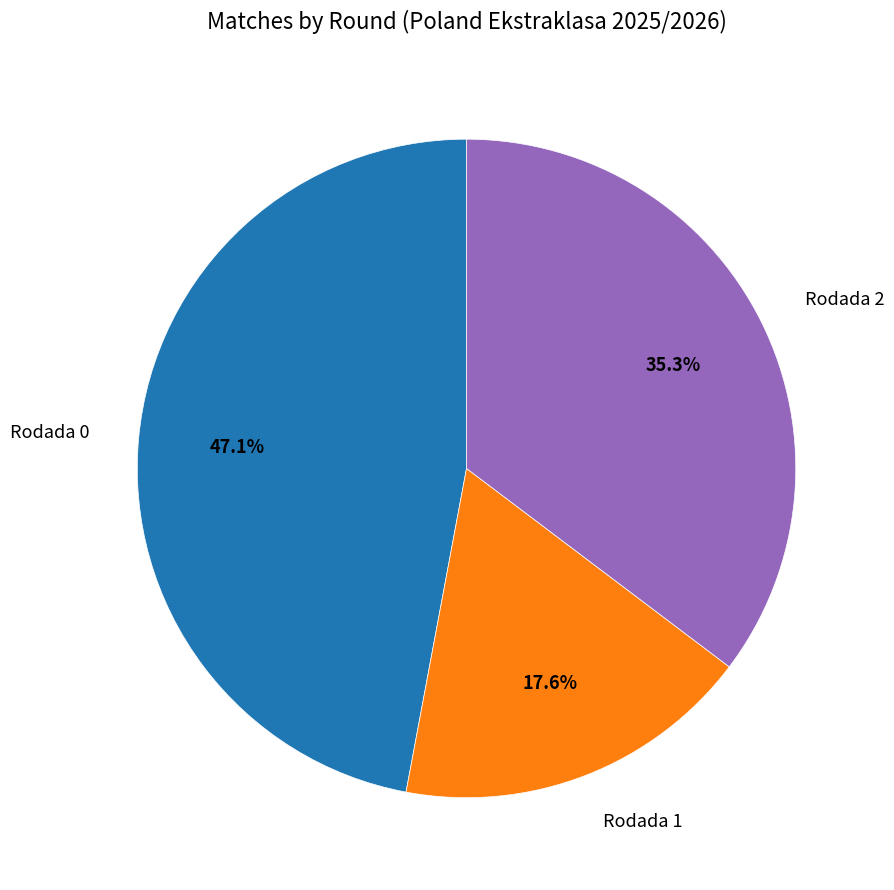

Rank the categories by value from highest to lowest.

Rodada 0, Rodada 2, Rodada 1